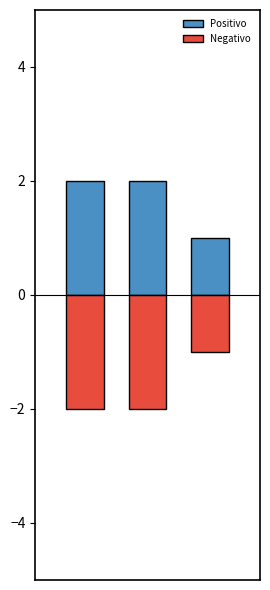

Which series has the widest spread of values?

Positivo